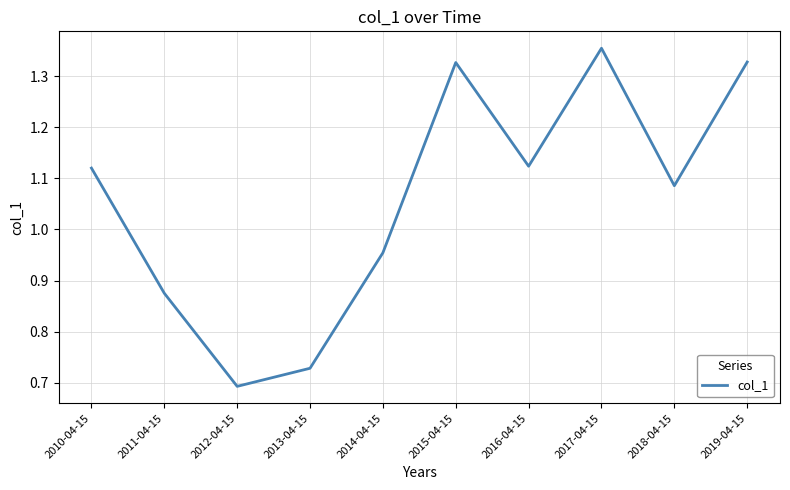

Which has a higher value, 2015-04-15 or 2016-04-15?

2015-04-15